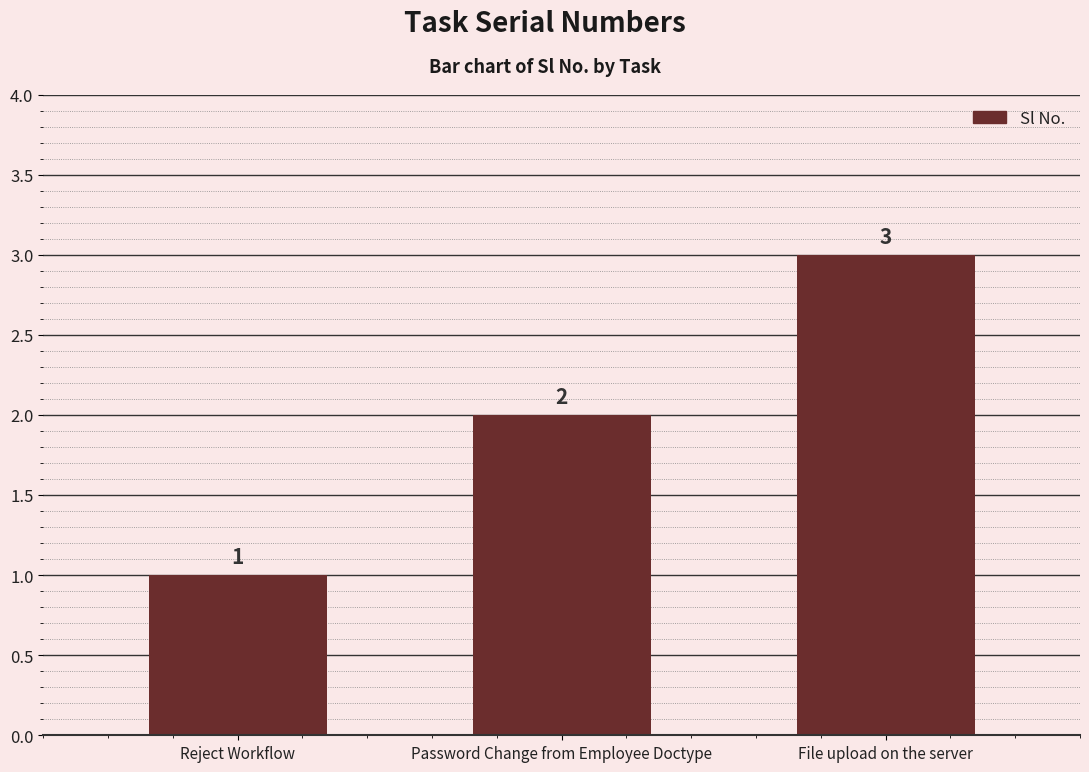

Which category has the highest value across all series?

File upload on the server